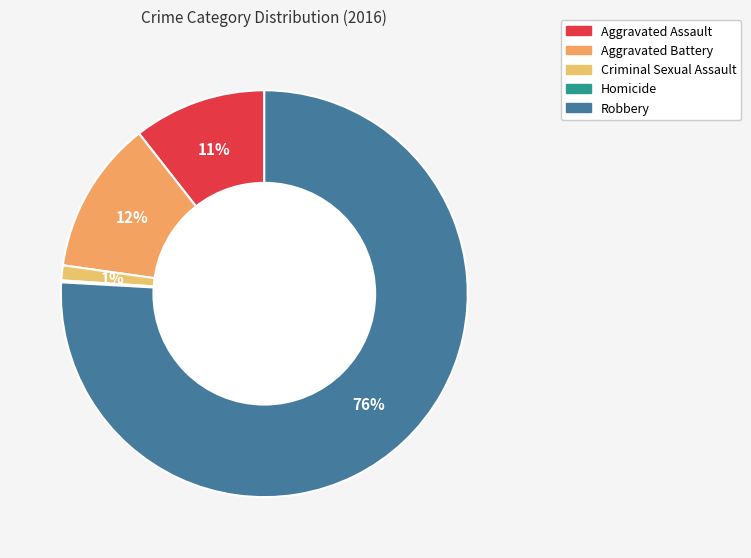

To the nearest percent, what portion does Aggravated Assault represent?

11%